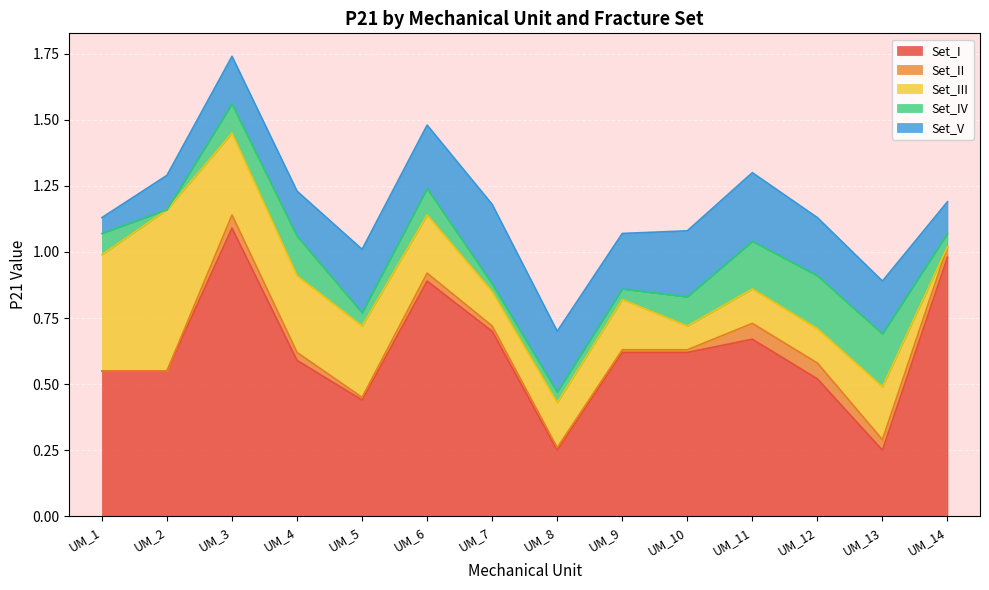

How many lines are shown in the chart?

5